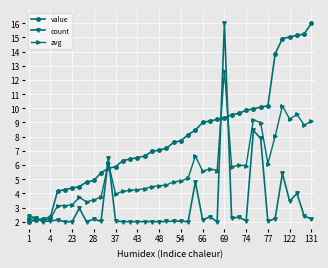

Which series ends up on top after the final intersection of count and value?

value